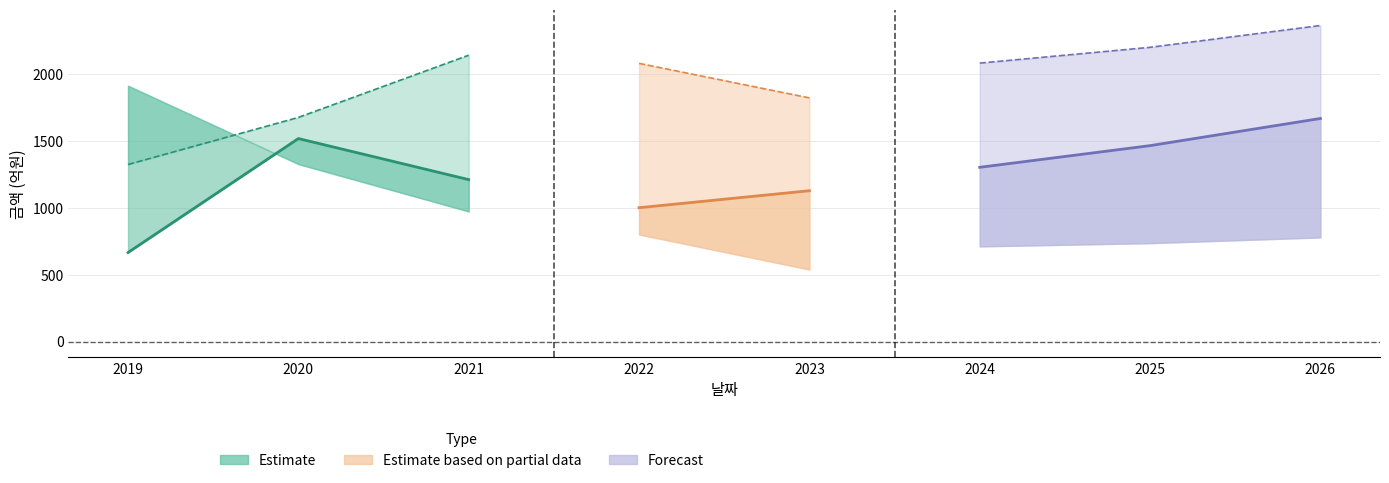

Is it true that 부채총계 equals 712 at 2024?

True